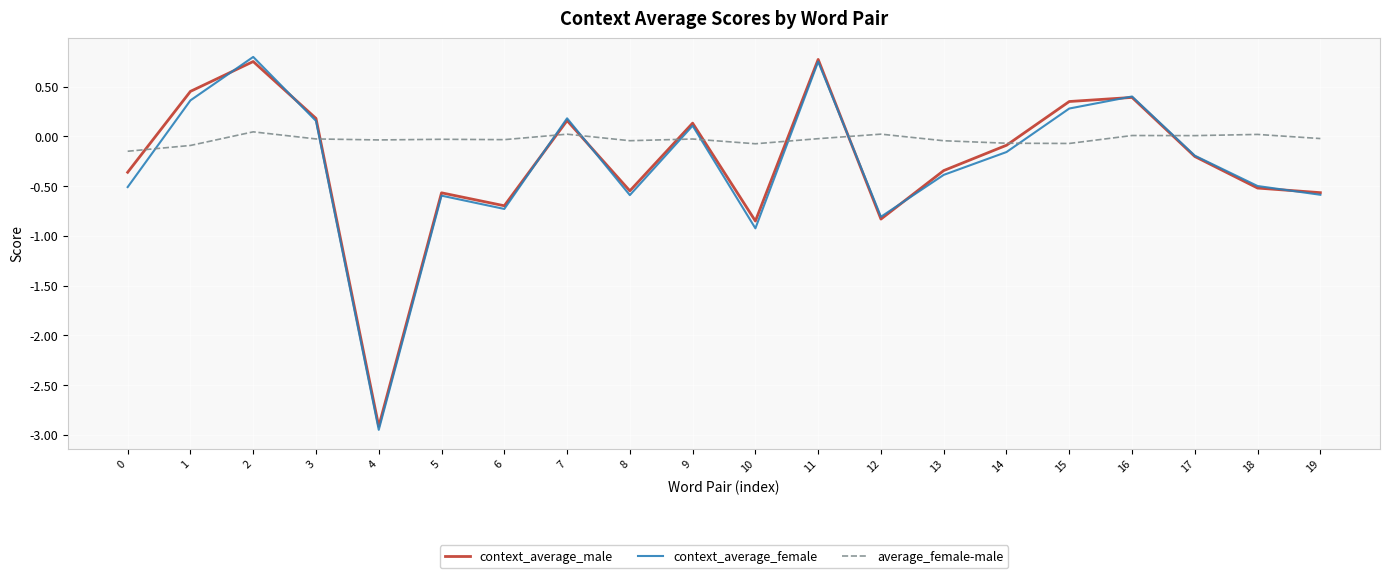

Does the chart have visible grid lines?

Yes